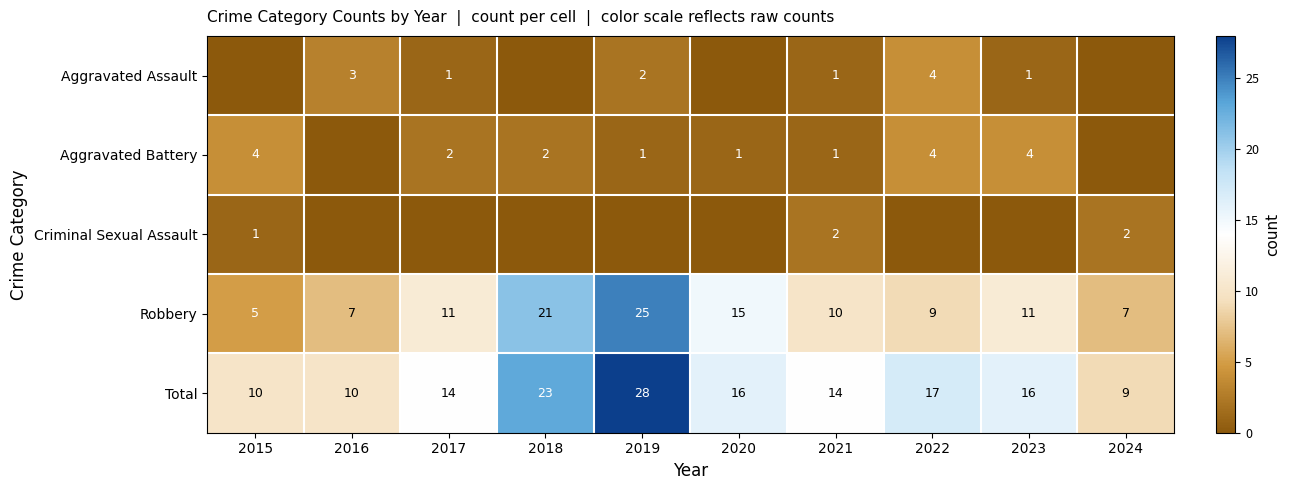

At which label is Robbery closest to 15?

2020